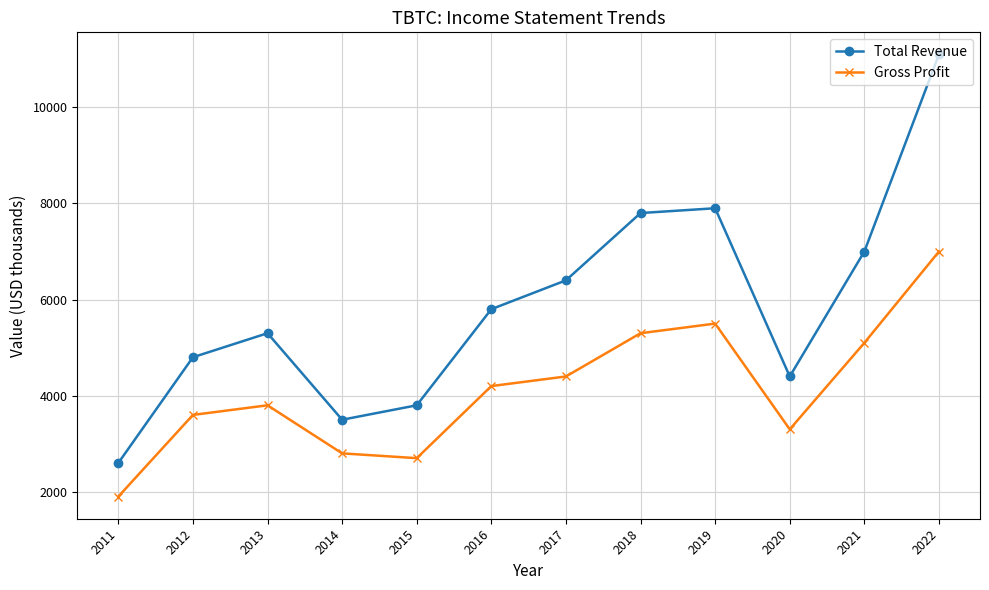

The value of Total Revenue at 2014 is 2141. True or false?

False